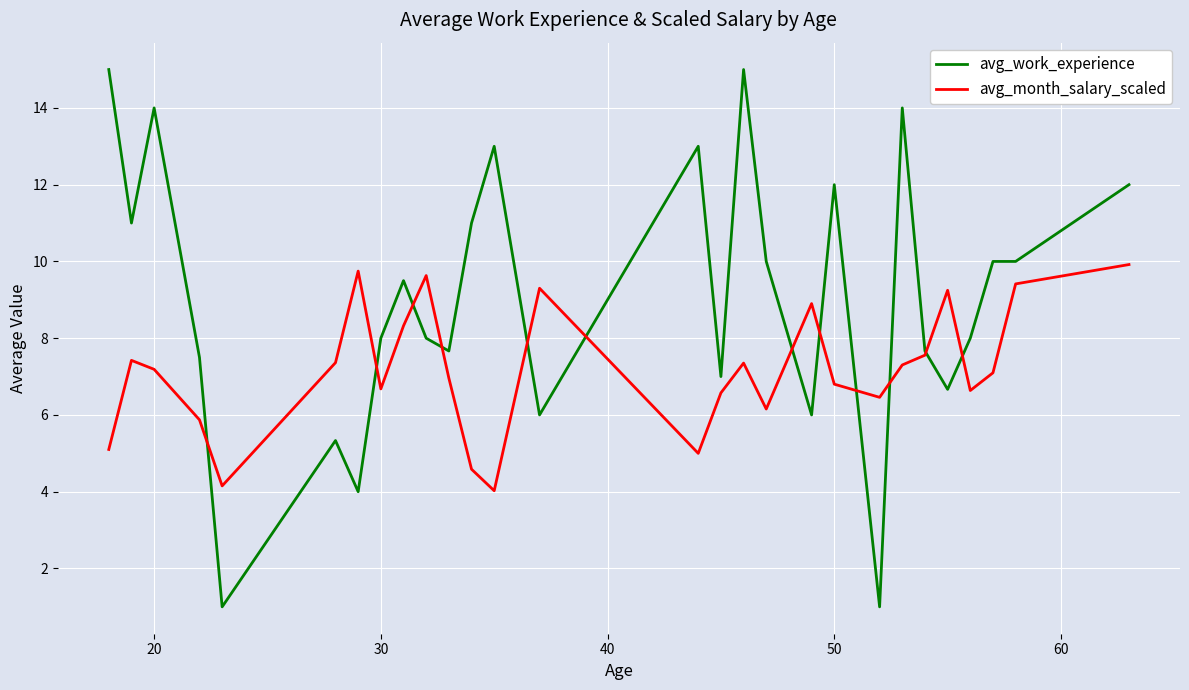

Which series has the widest spread of values?

avg_work_experience